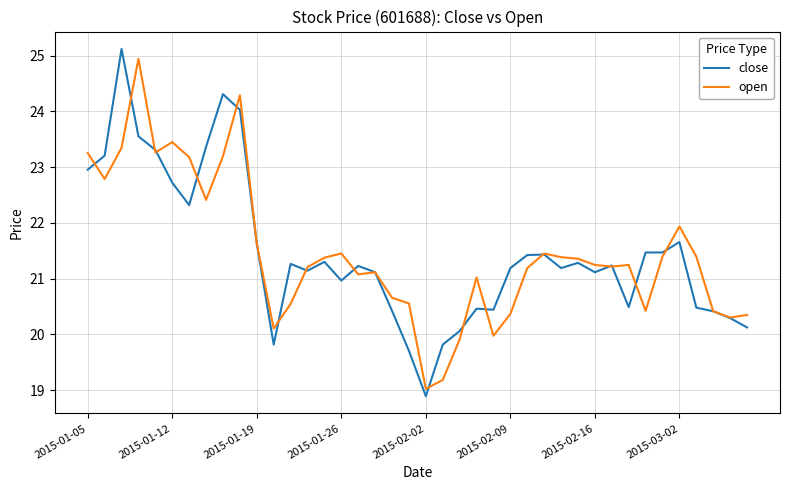

What is the minimum value for close?

18.9